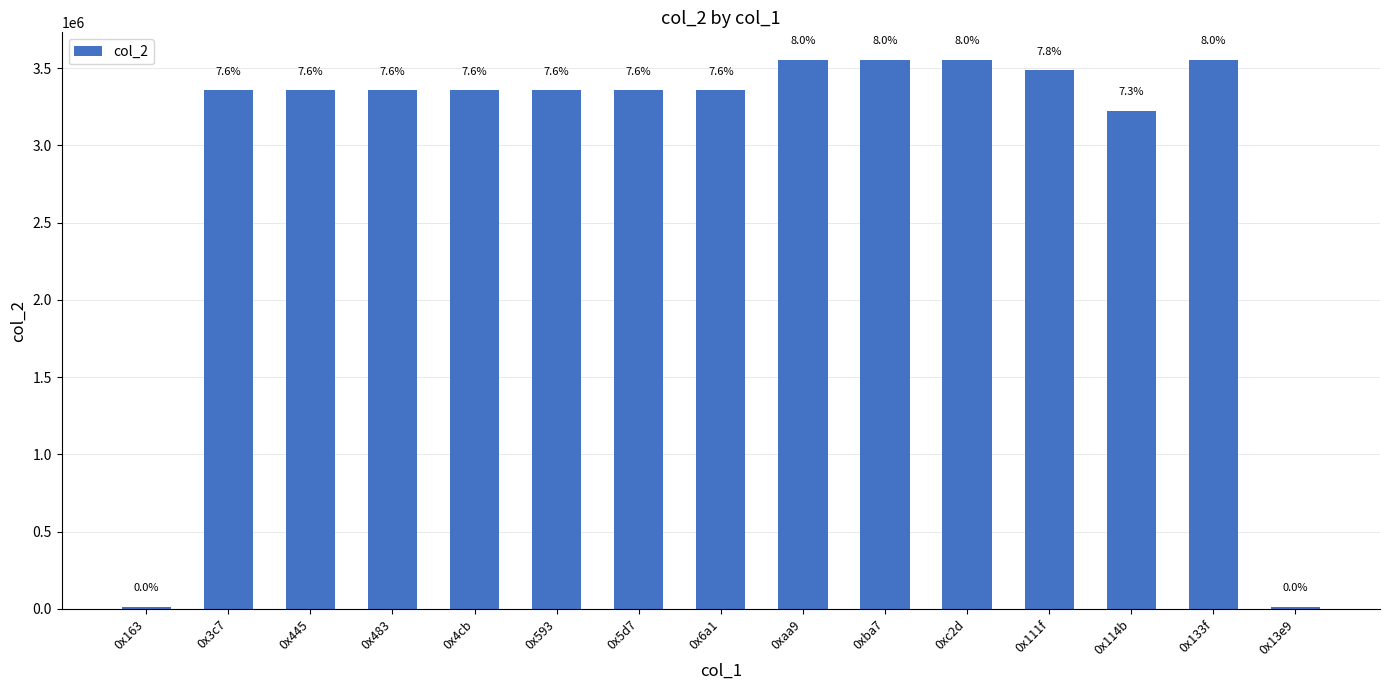

Which has a higher value, 0x445 or 0x5d7?

0x445